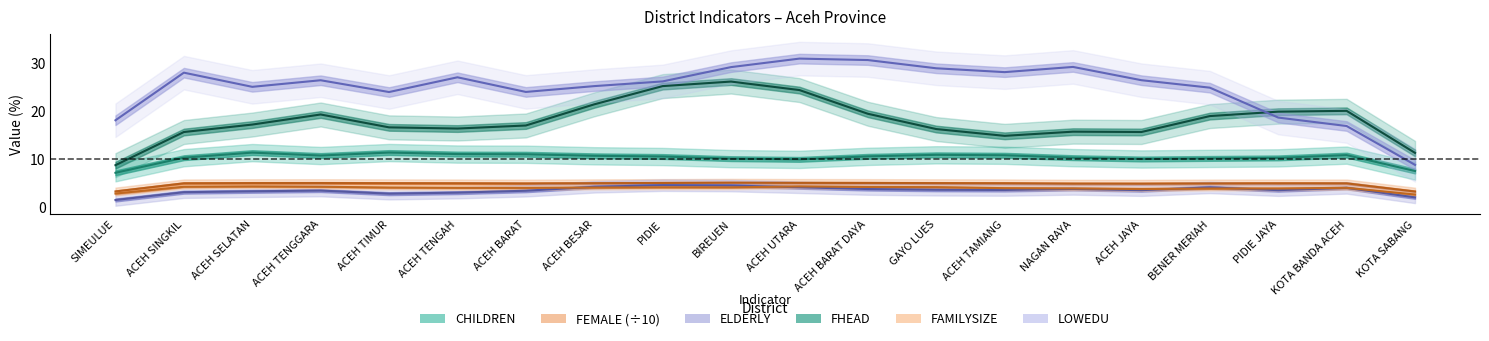

What is the sum of all FHEAD values?

370.2